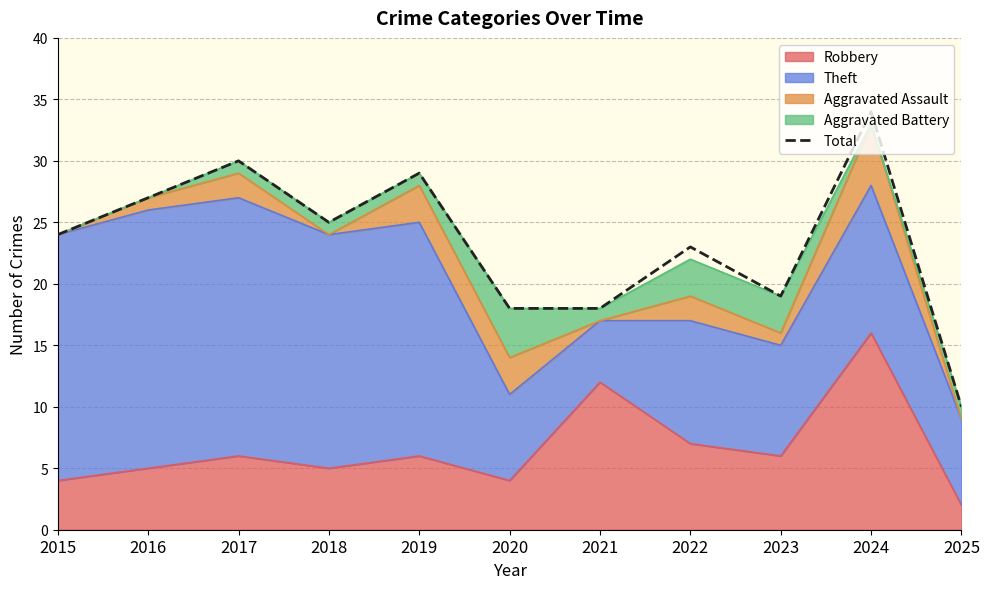

Where is the first local maximum?

2017